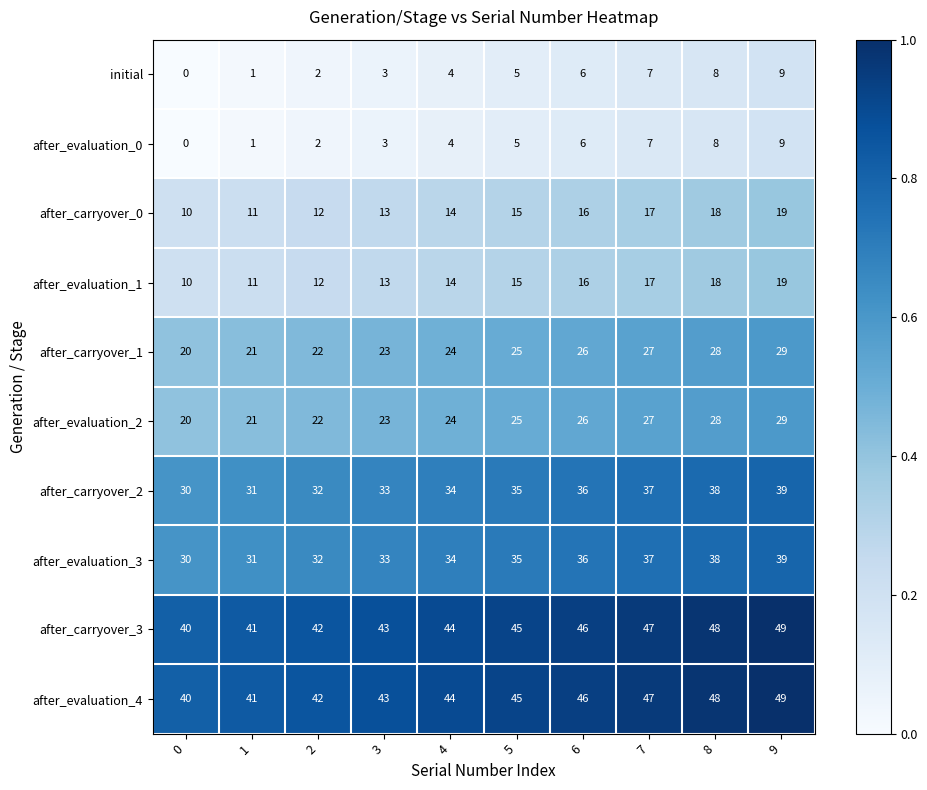

What is the spread (max minus min) of values at 3?

40